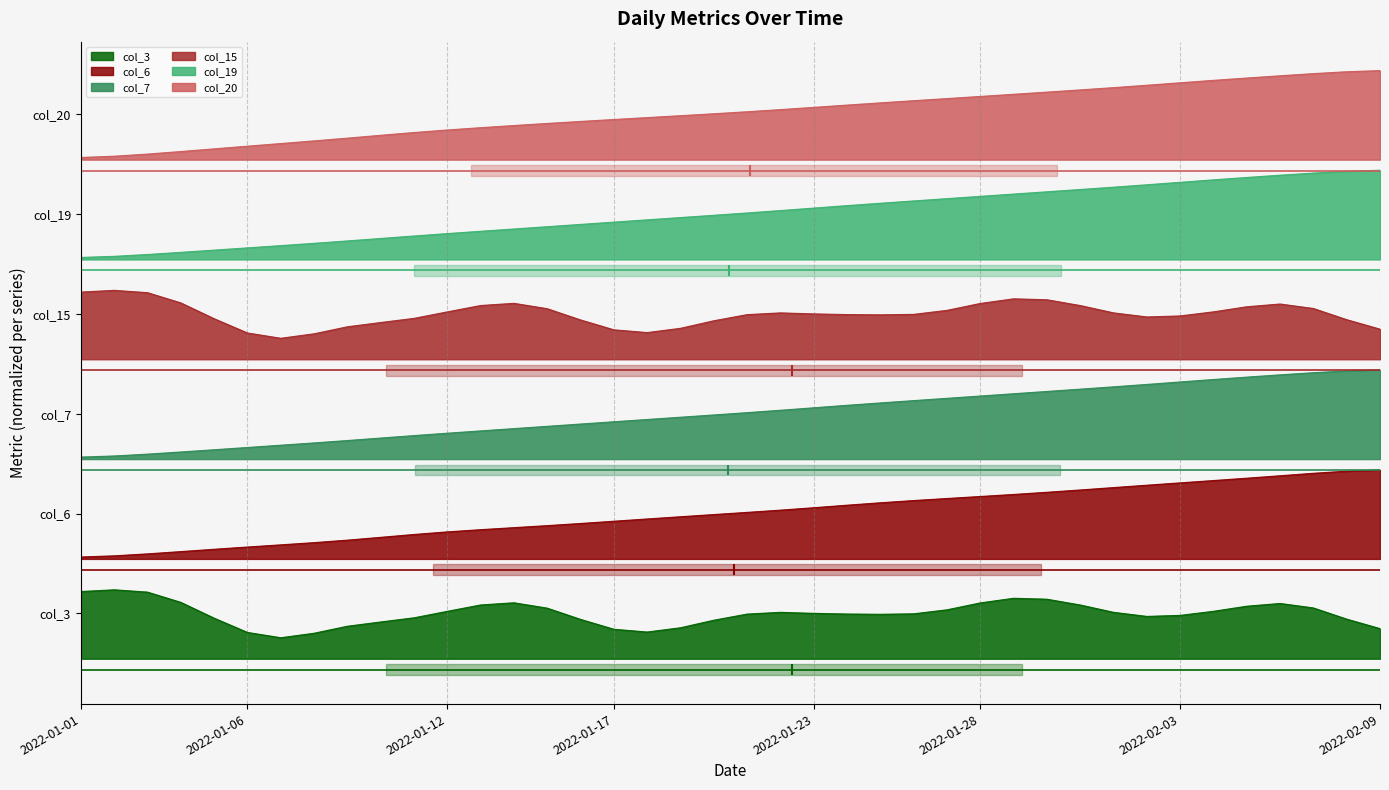

What is the smallest value displayed?

1.1